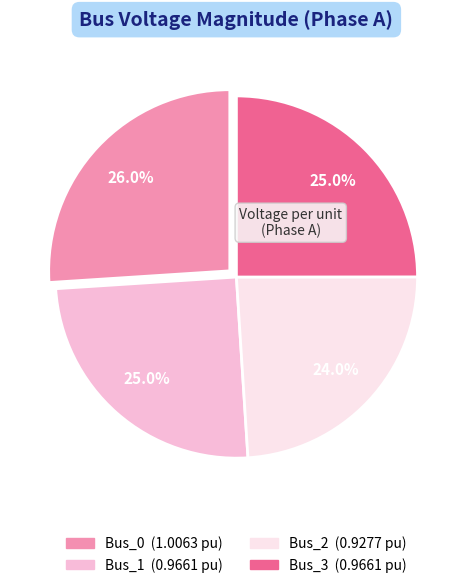

What portion of the pie excludes Bus_2?

76.0%